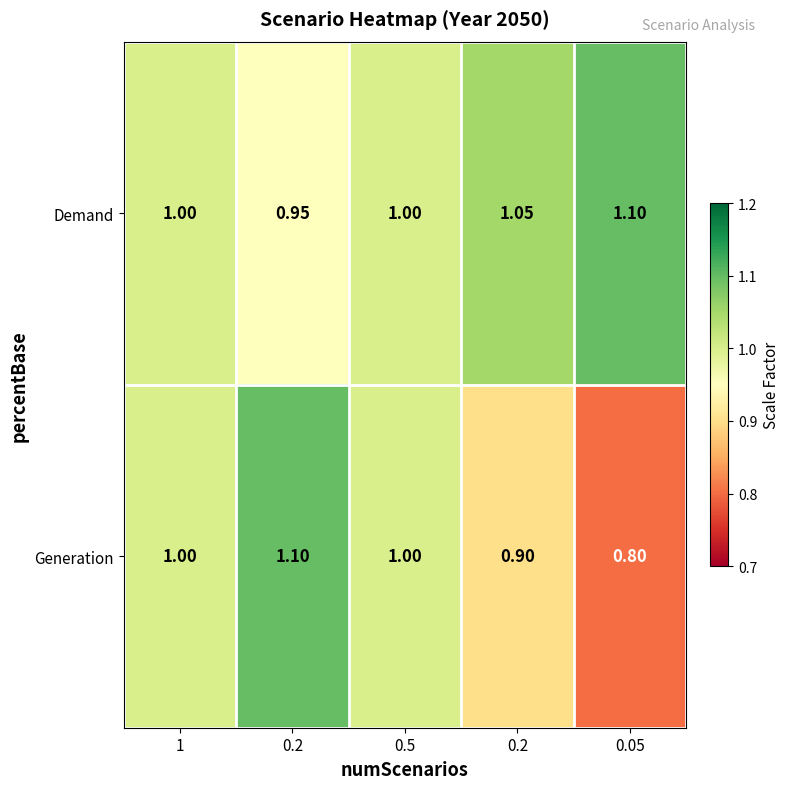

Which series has the largest total across all categories?

Demand